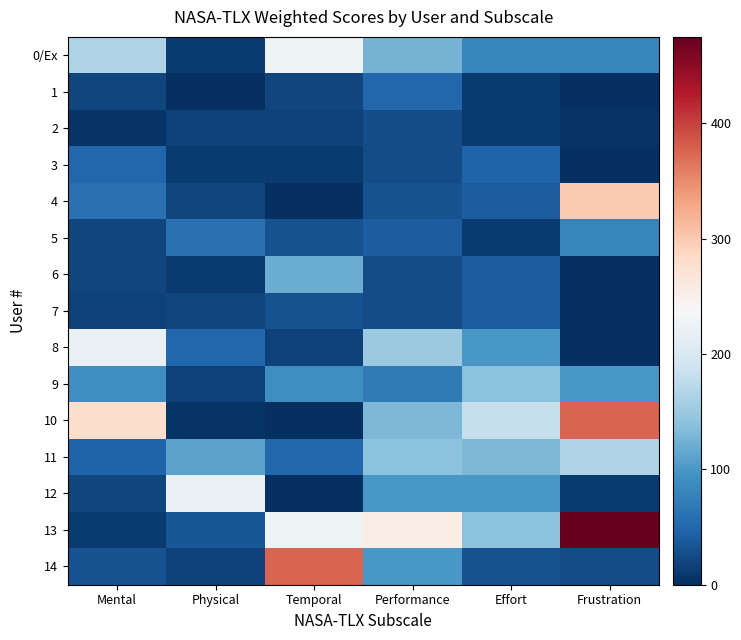

List the series in order of their peak value, highest first.

13, 10, 14, 4, 0/Ex, 8, 12, 11, 9, 6, 5, 1, 3, 7, 2